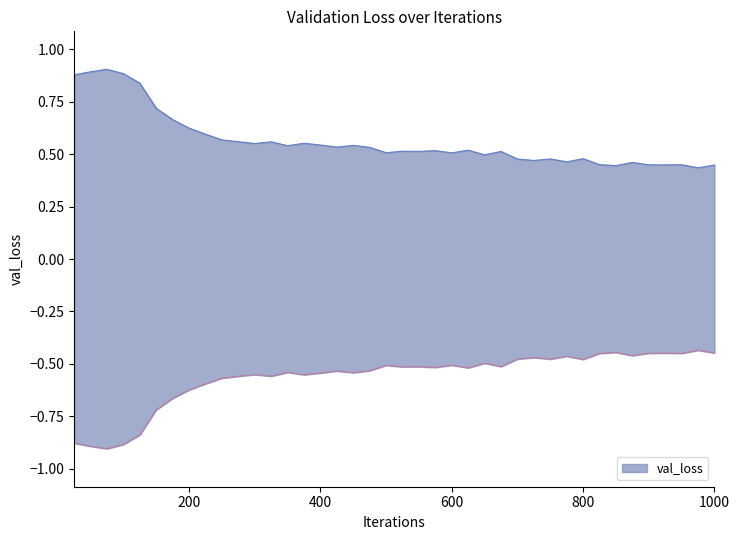

What is the value of the 37th point from the left?

0.4